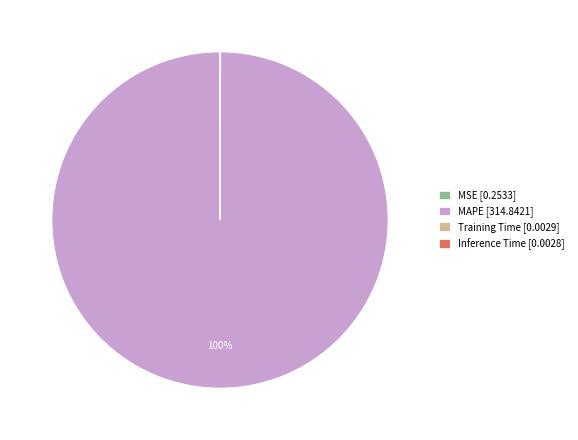

To the nearest percent, what is the difference between the largest and smallest slice percentages?

100%